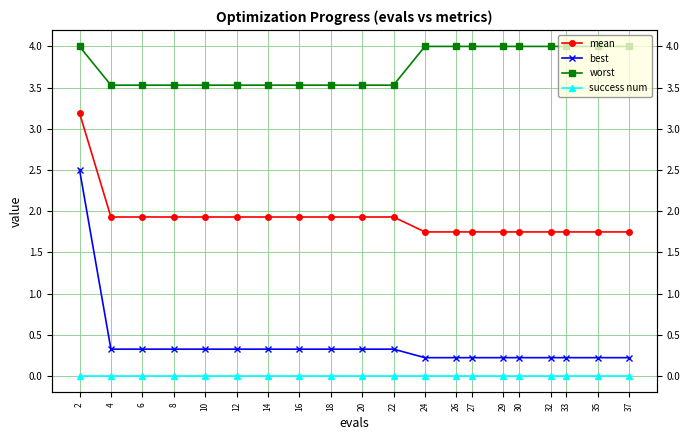

True or false: best and mean intersect in this chart.

False